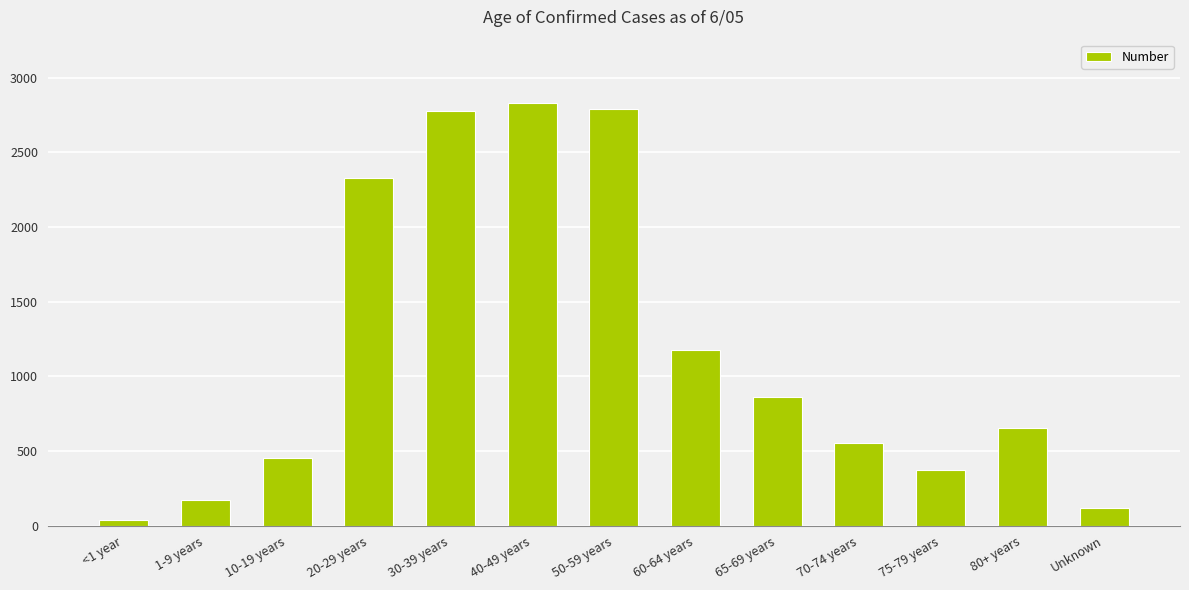

What is the greatest value displayed?

2830